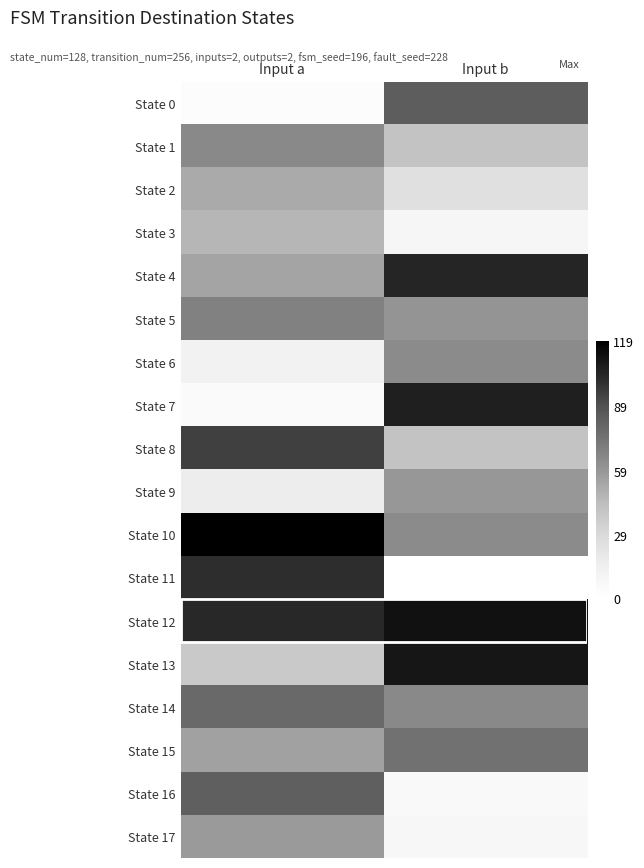

Which series has the largest total across all categories?

State 12